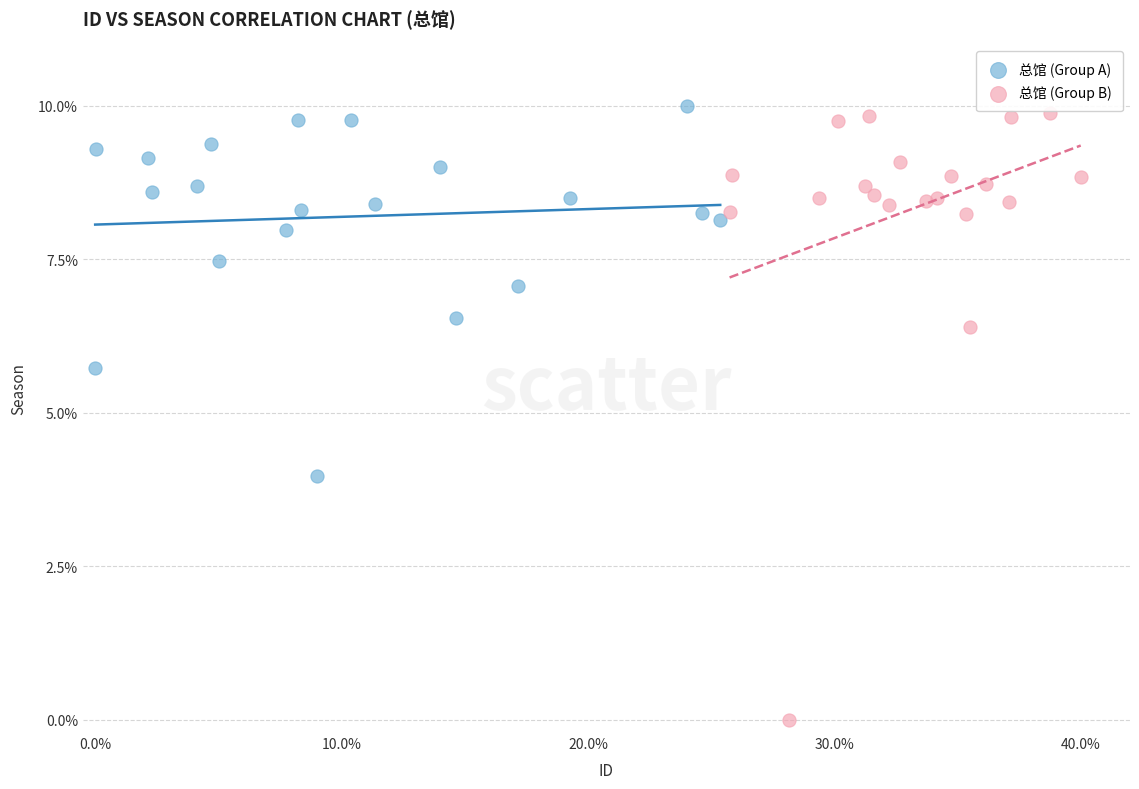

Which series contains the lowest Y value?

总馆 (Group B)